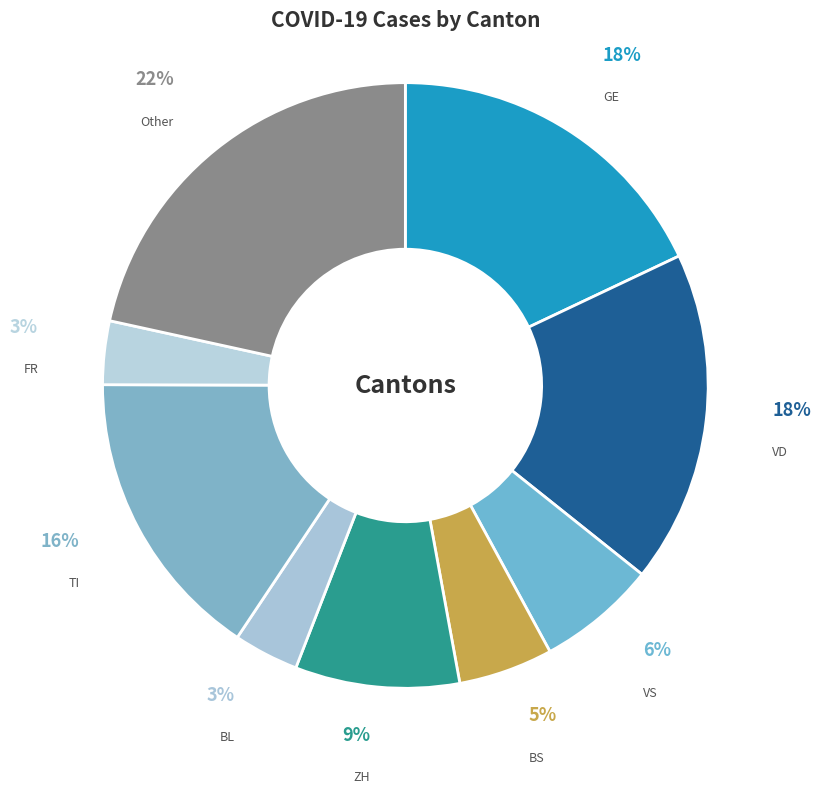

Which category has the biggest portion of the pie?

Other